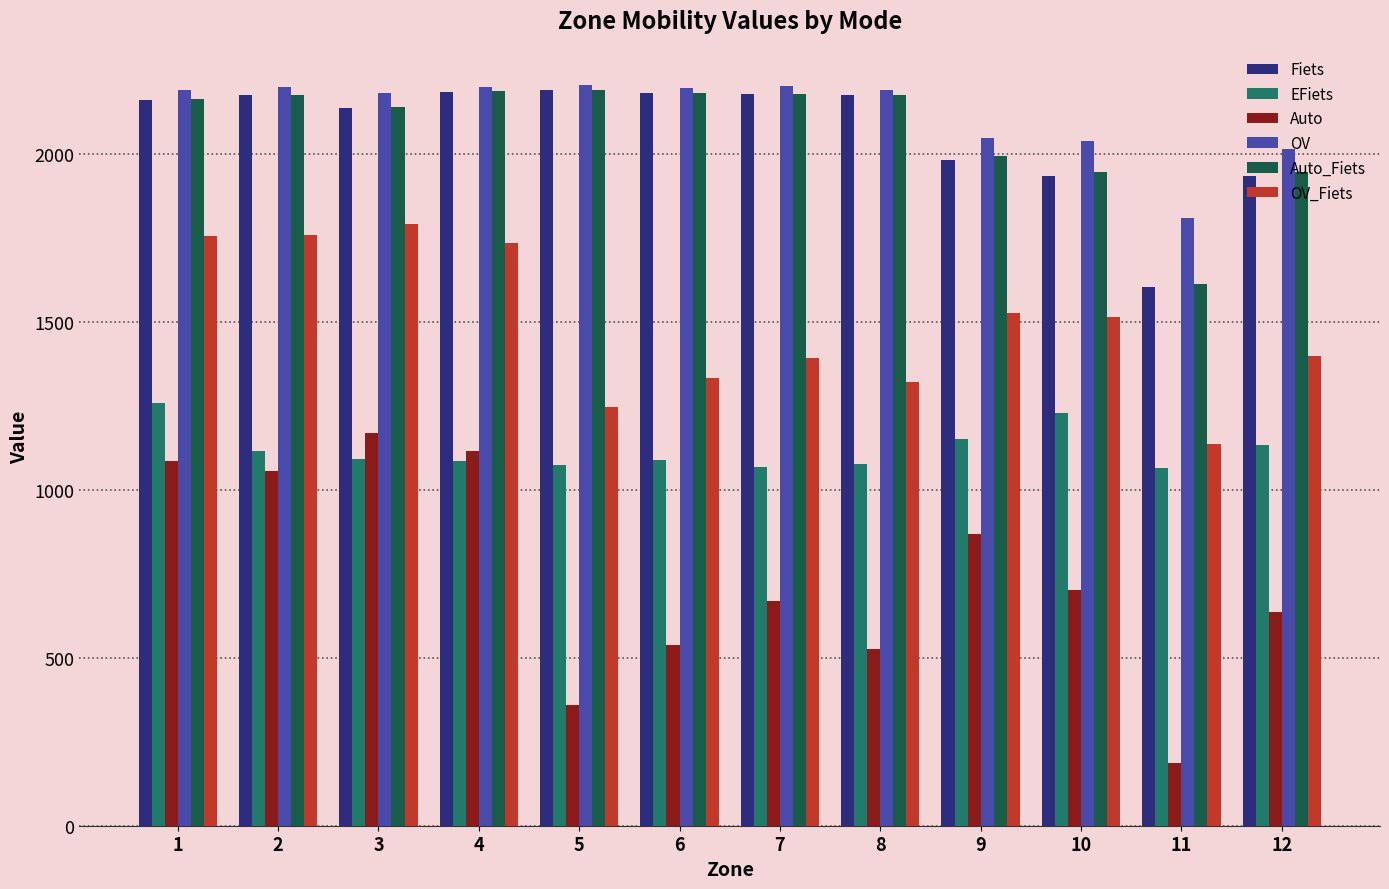

What is the smallest value displayed?

187.6